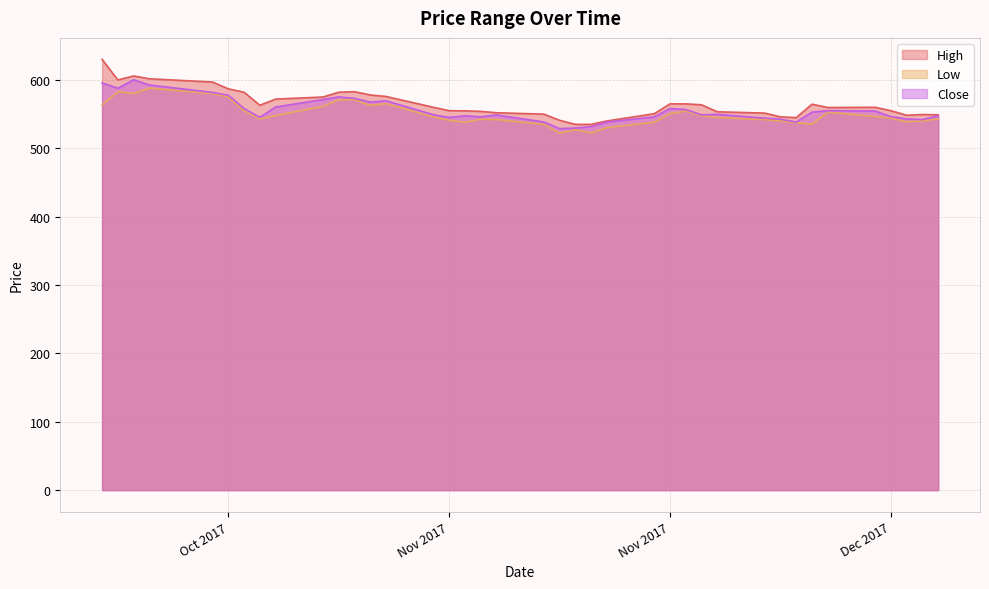

Between 2017-11-02 and 2017-11-08, which series saw the biggest shift?

Low